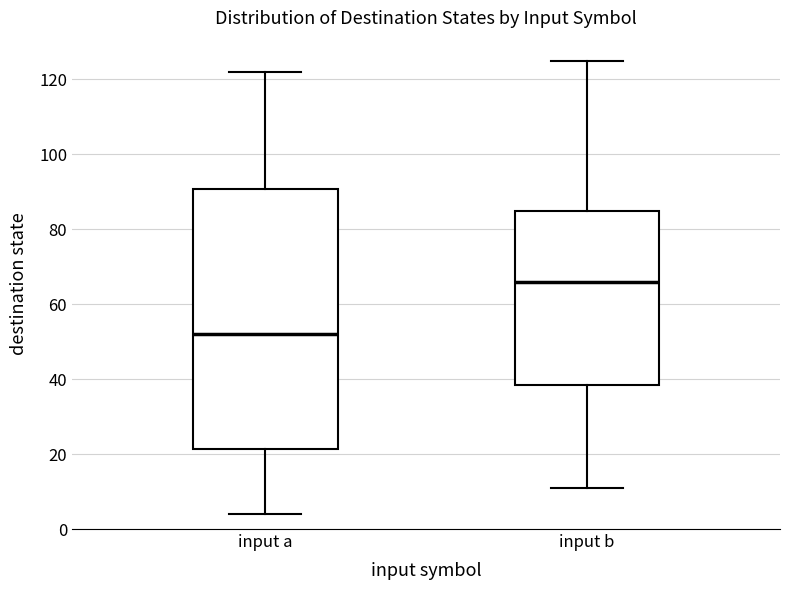

Which box has the highest median line?

input b